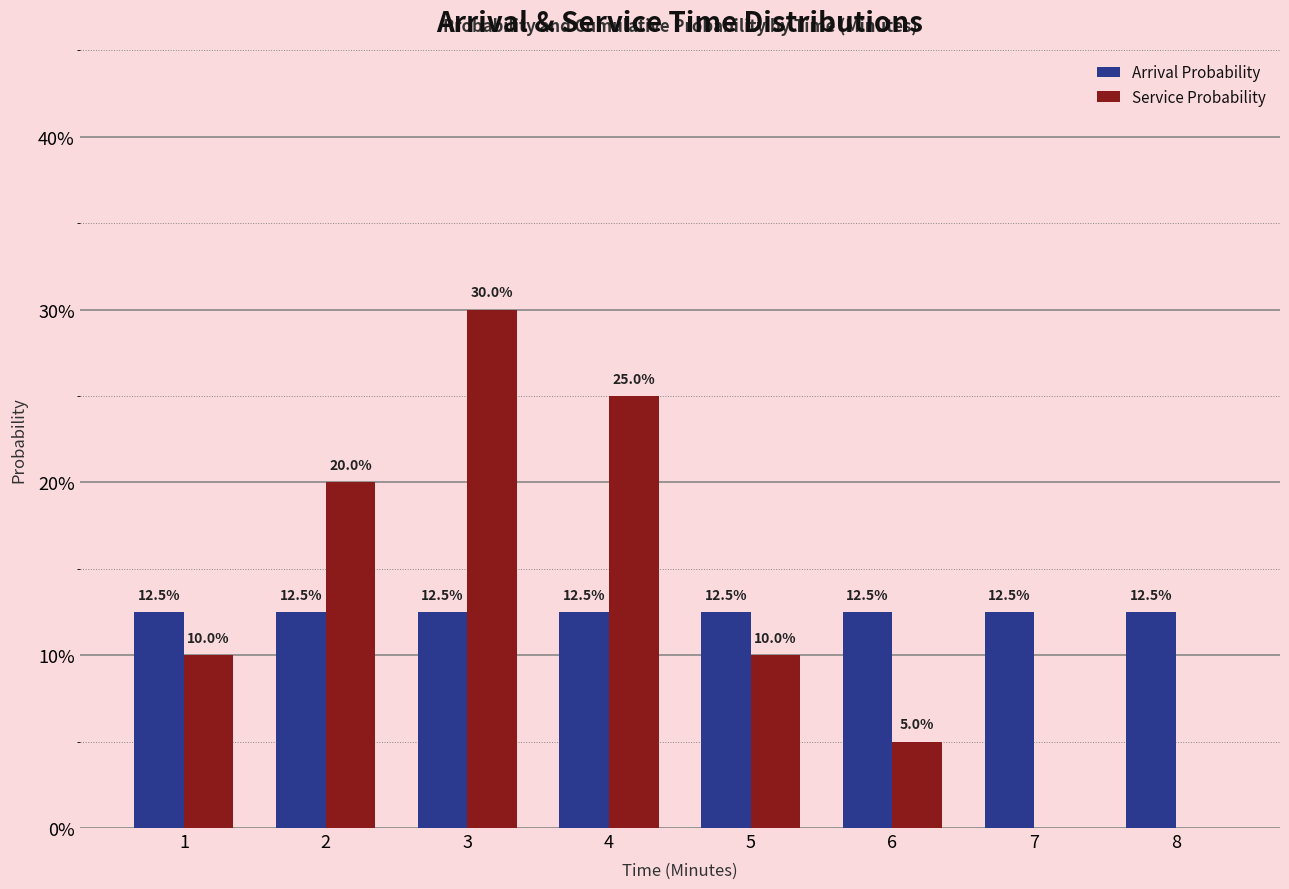

What are all the series names shown in the legend?

Arrival Probability, Service Probability